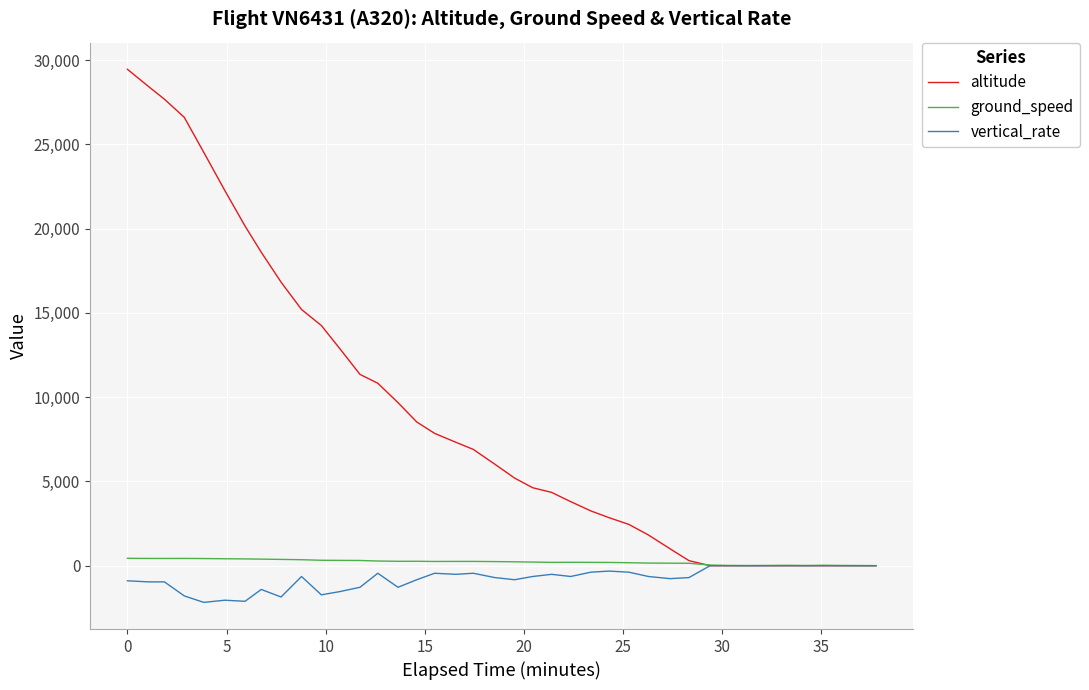

What is the greatest value displayed?

29450